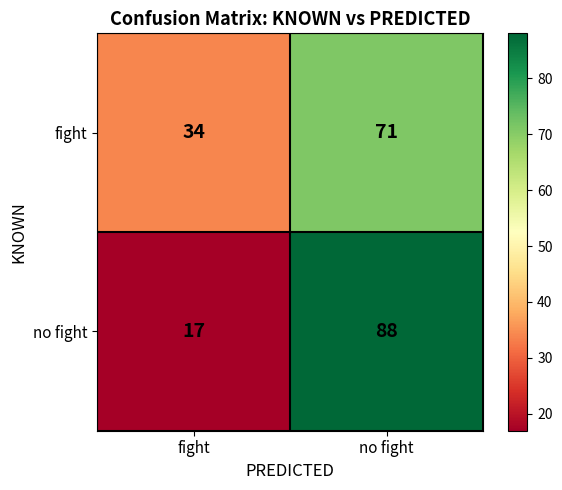

Rank the series by their maximum value, from highest to lowest.

no fight, fight